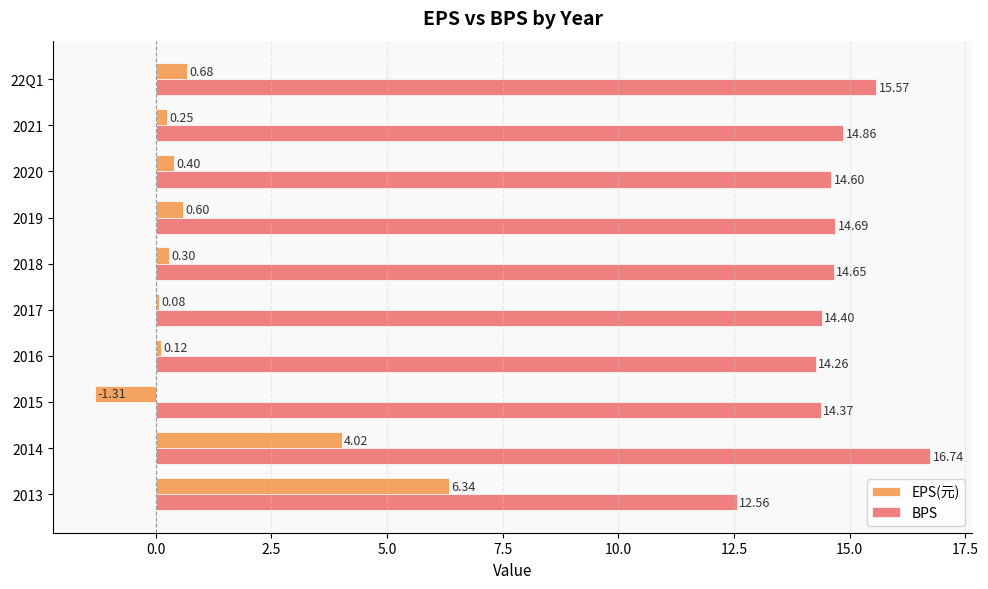

Is the value of EPS(元) at 2014 greater than the value of BPS at 2020?

No